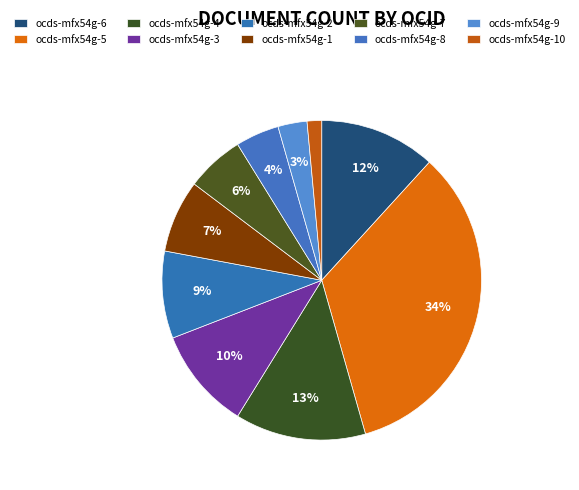

How many segments does this pie chart have?

10